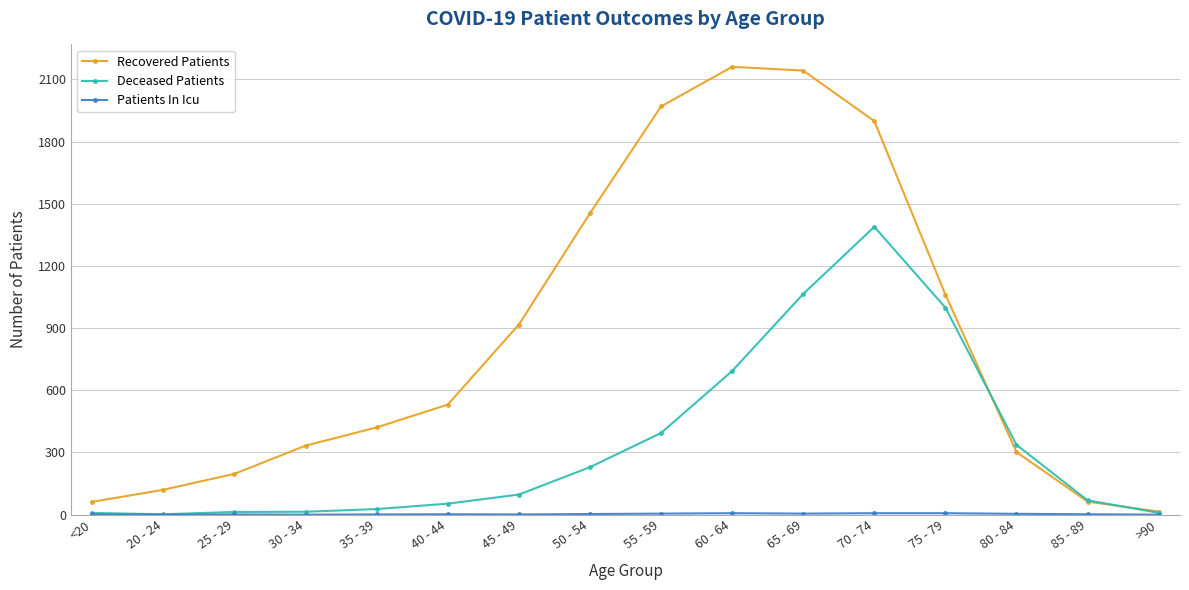

Is it true that Deceased Patients equals 394 at 55 - 59?

True